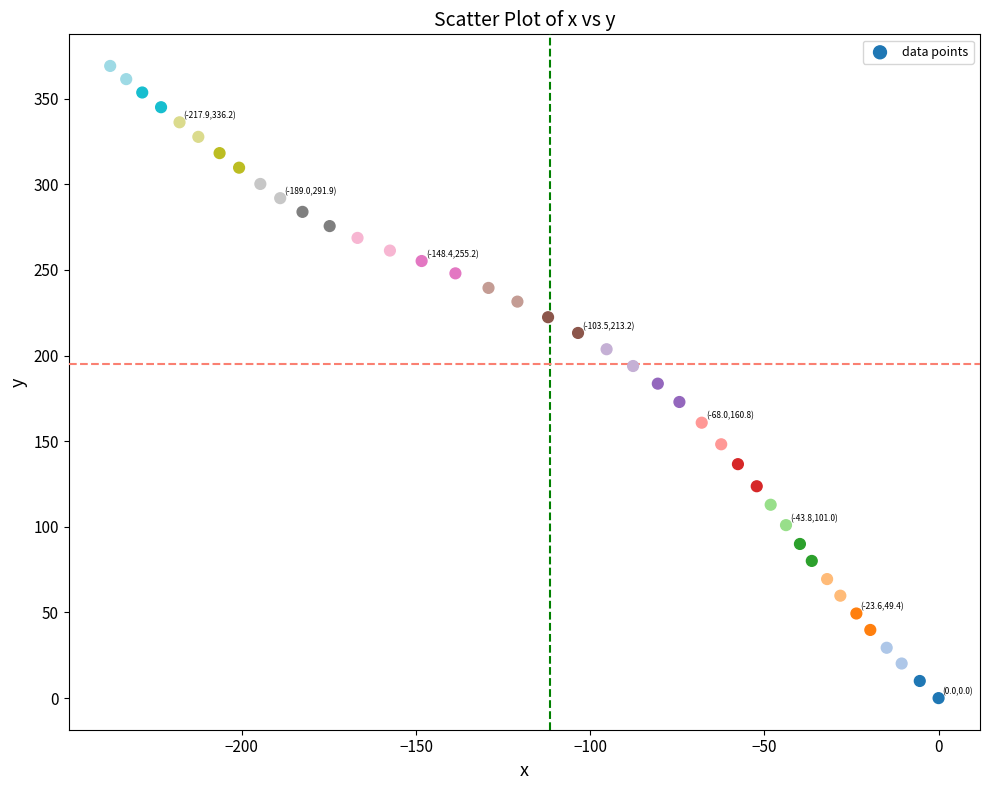

What is the range of Y values (max minus min)?

369.1